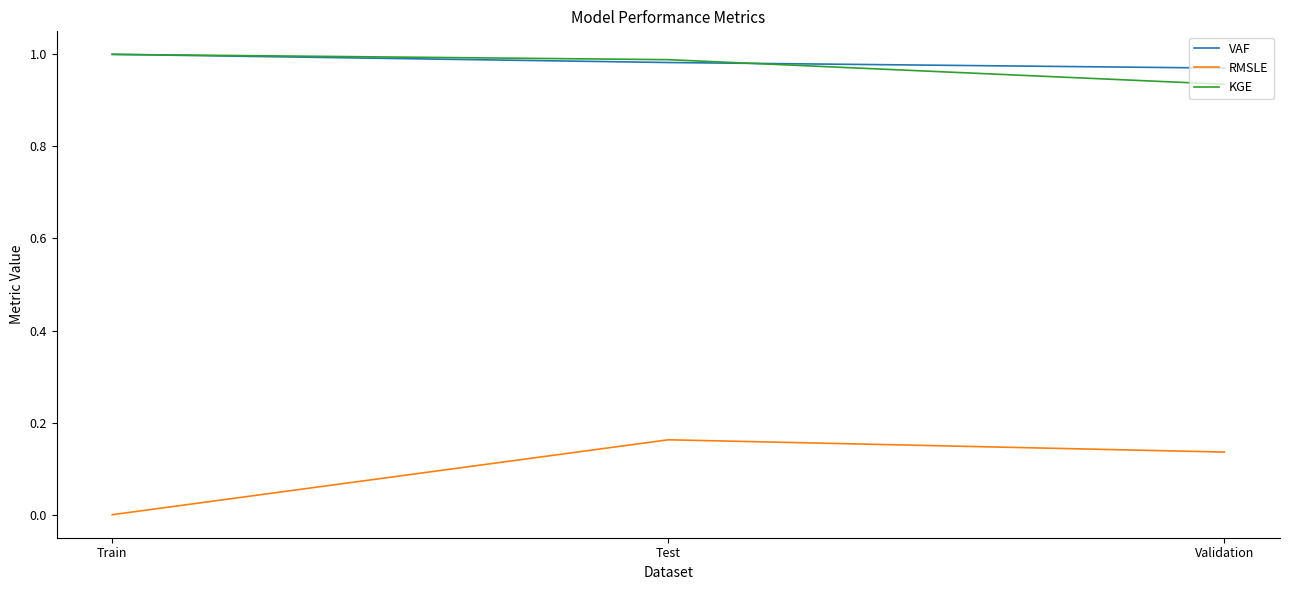

What is the spread (max minus min) of values at Validation?

0.8